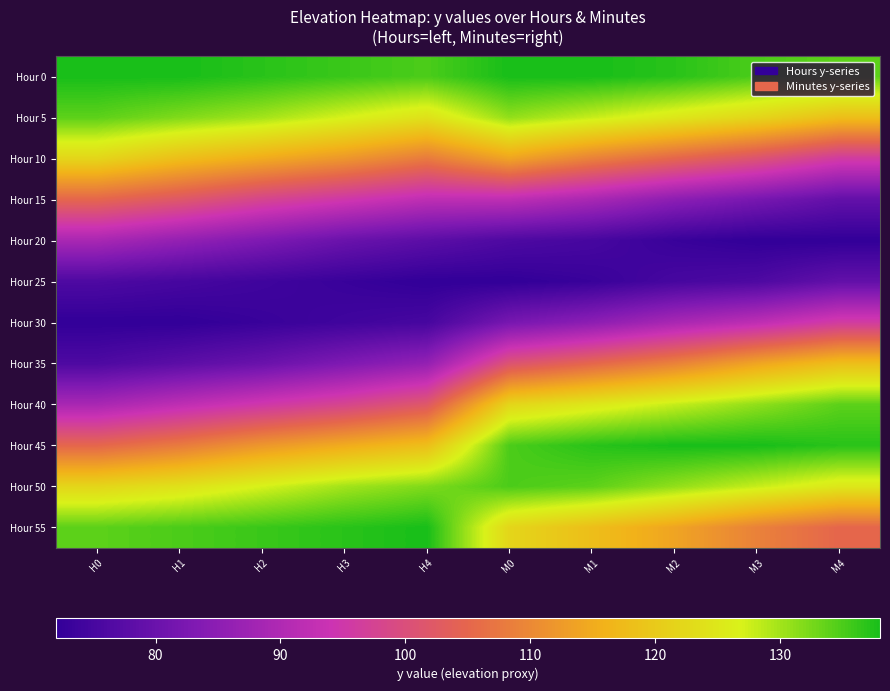

Count the number of data series in this chart.

12